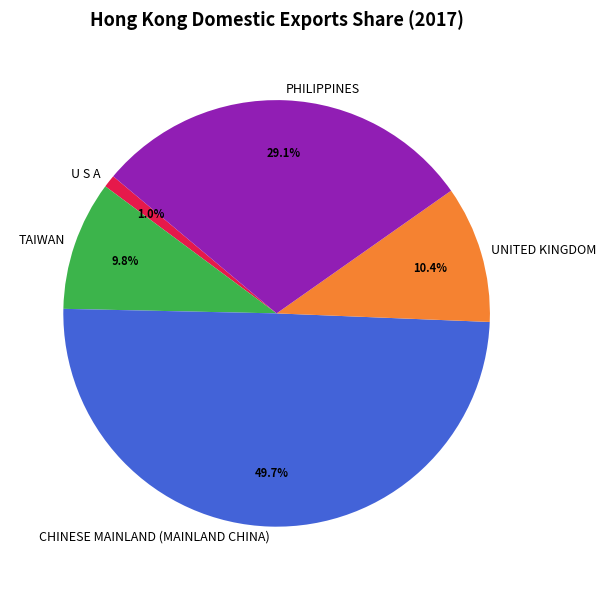

True or false: UNITED KINGDOM accounts for 1% of the total.

False